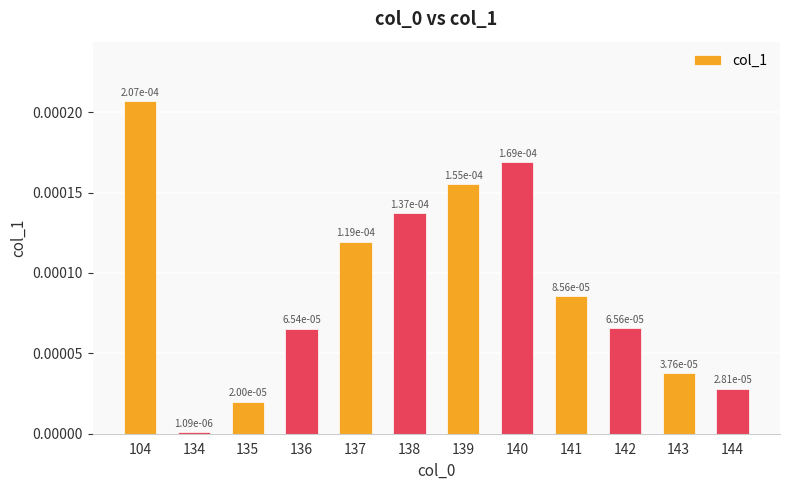

Which category has the lowest value across all series?

134